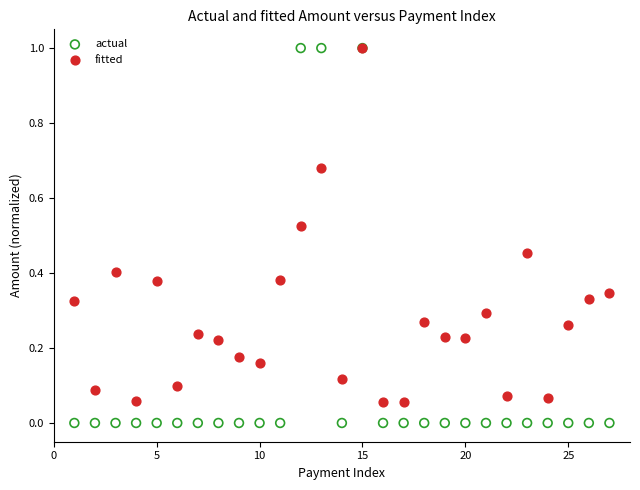

What are all the series names shown in the legend?

actual, fitted